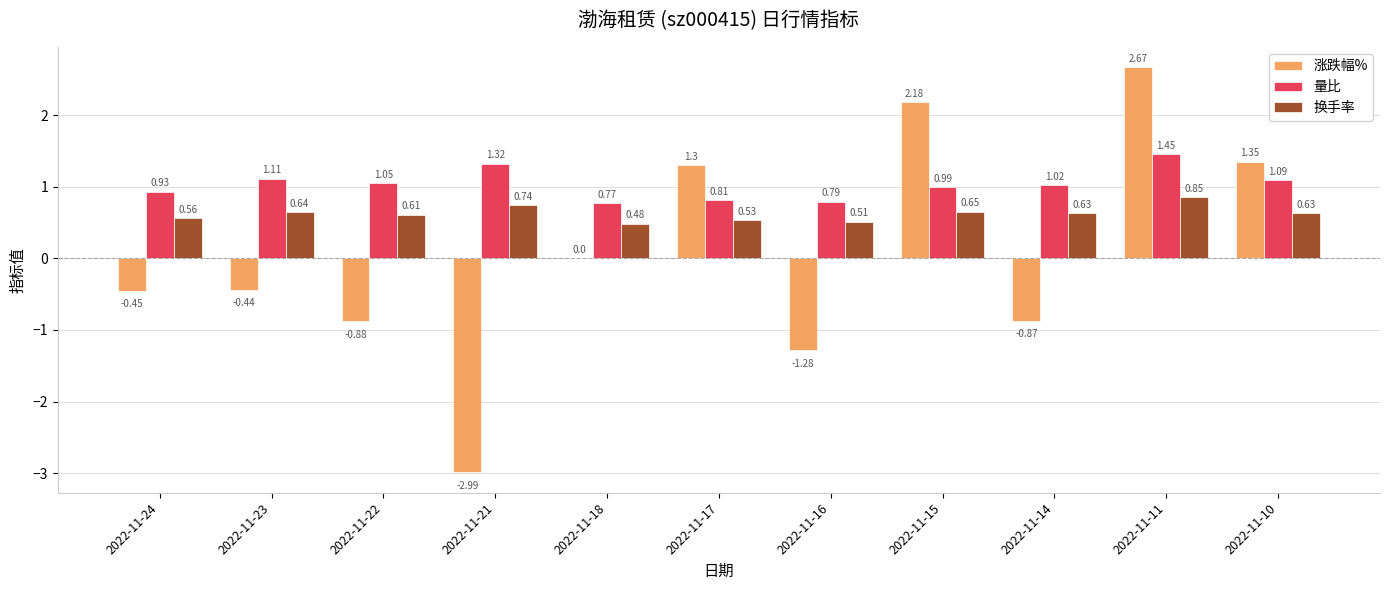

Between 2022-11-24 and 2022-11-22, which series saw the biggest shift?

涨跌幅%